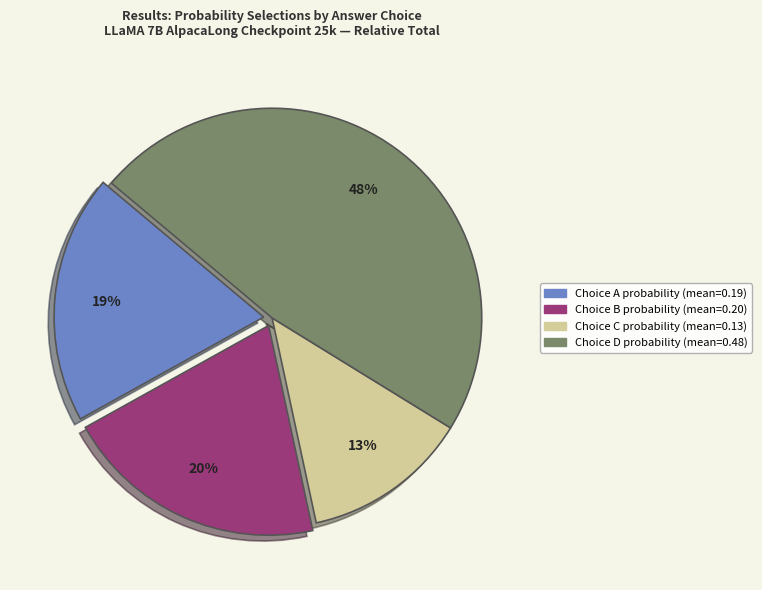

Is there a majority slice in this chart?

No